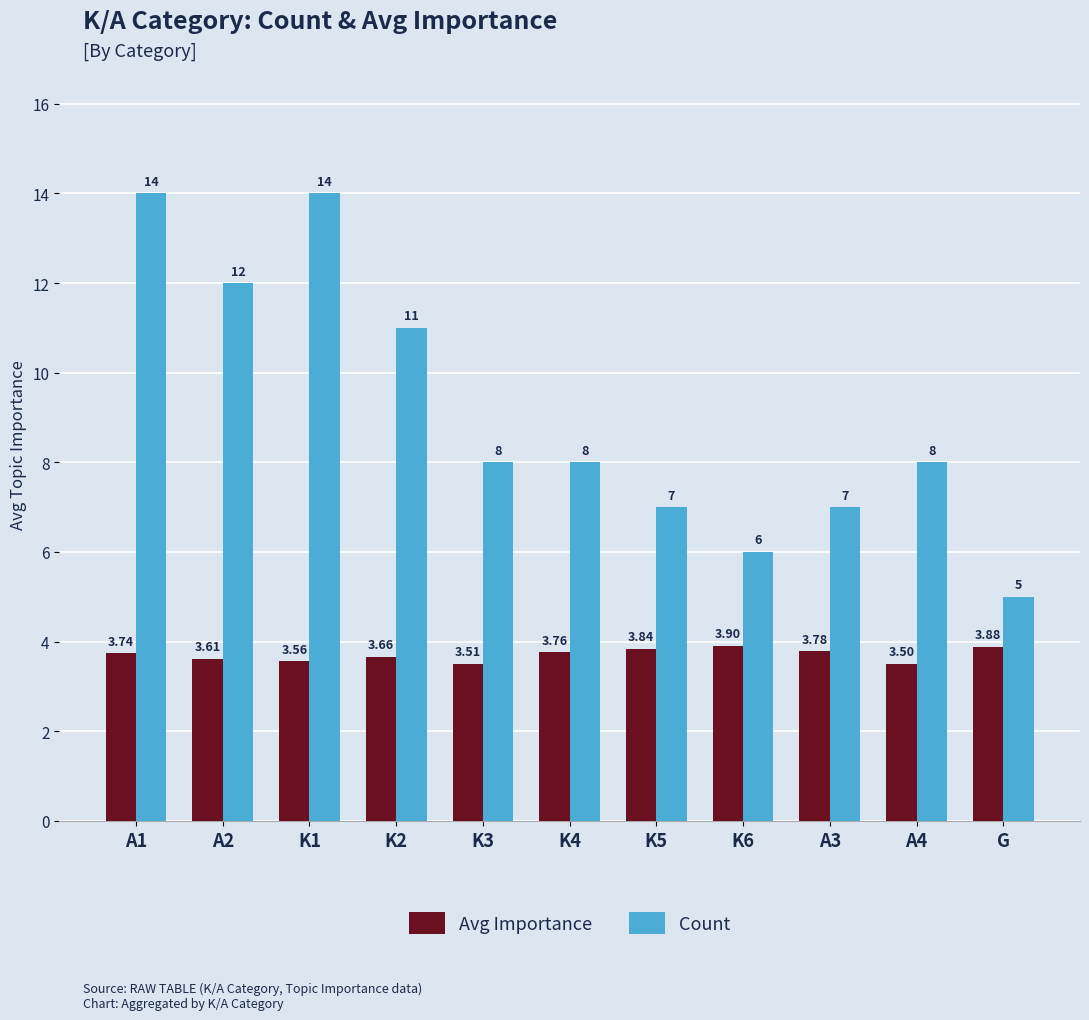

Which series changed the most between K4 and A3?

Count